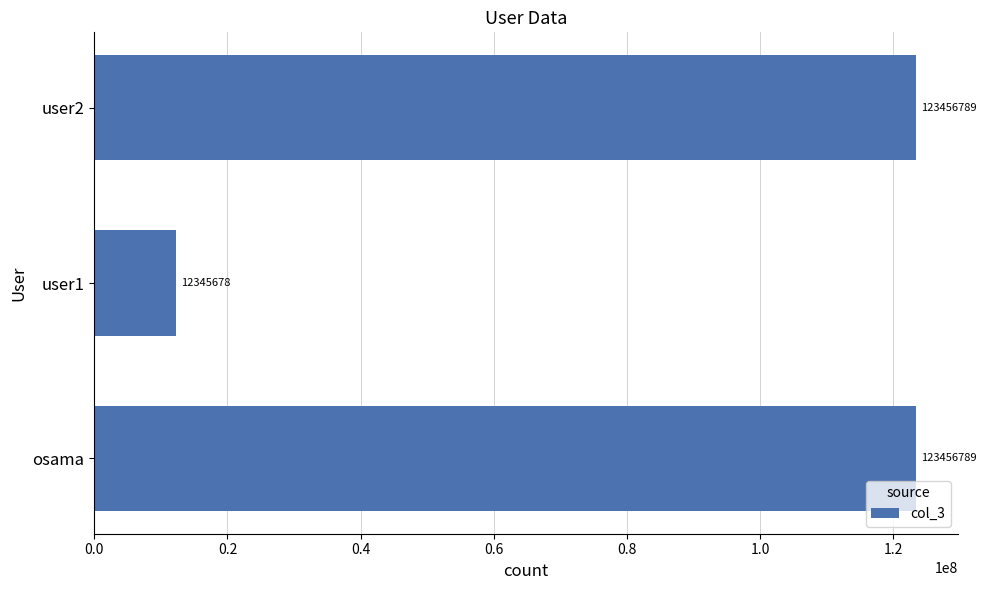

What is the ratio of the value at osama to the value at user1?

10.0